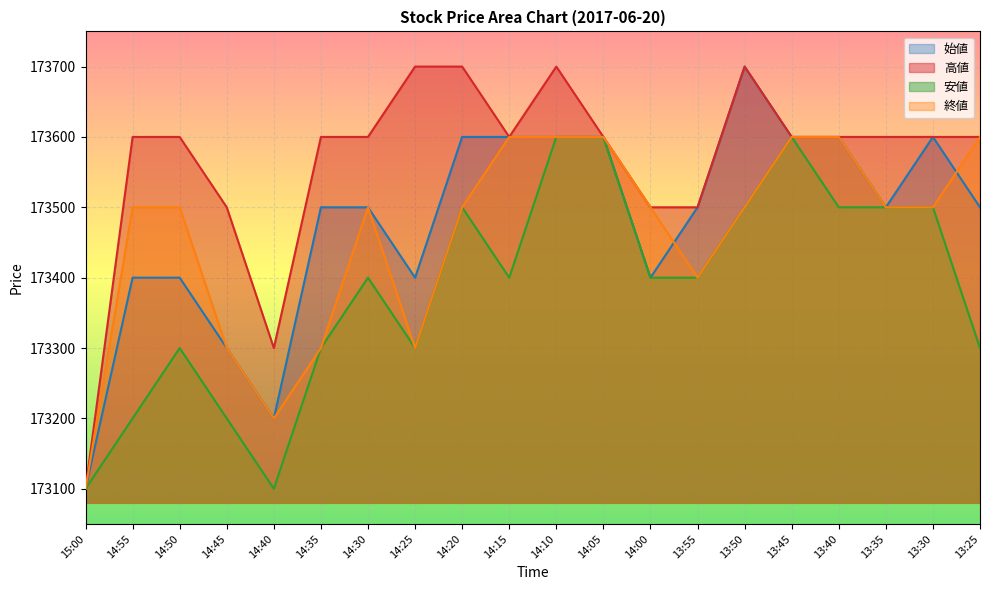

How many lines are shown in the chart?

4